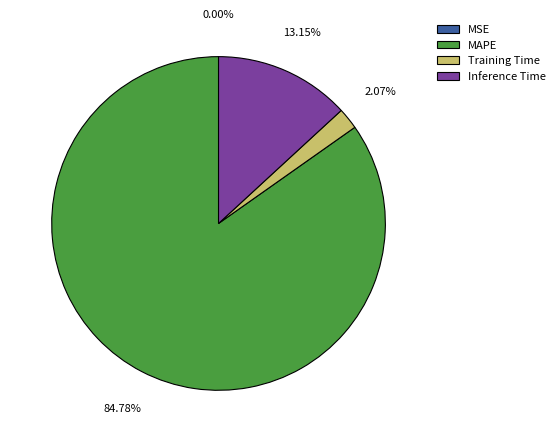

Is there a majority slice in this chart?

Yes